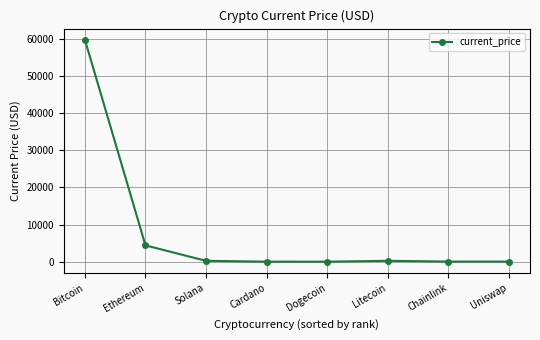

What is the sum of all values?

64640.2